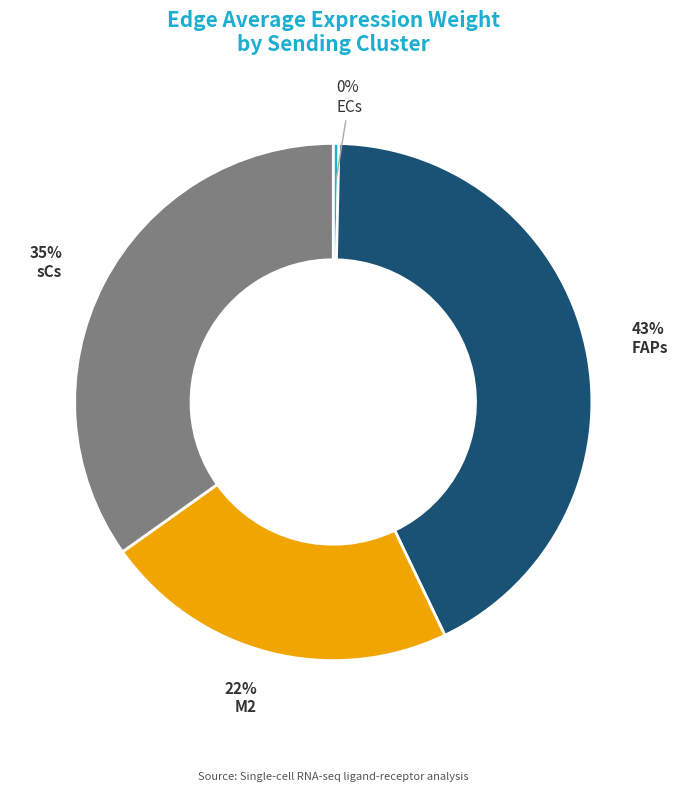

Does M2 account for over 50% of the chart?

No